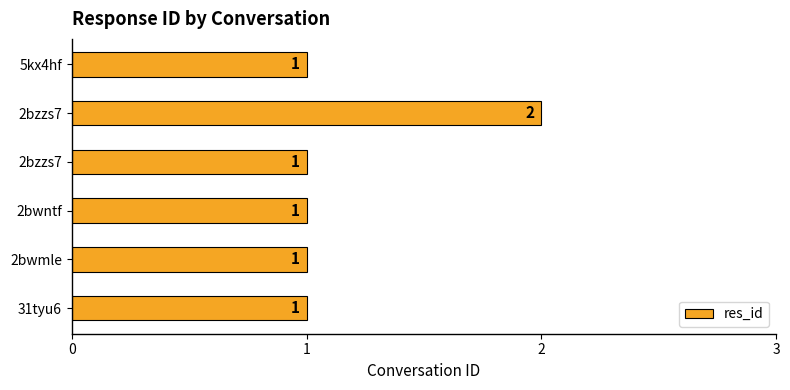

How many bars are there in total?

6